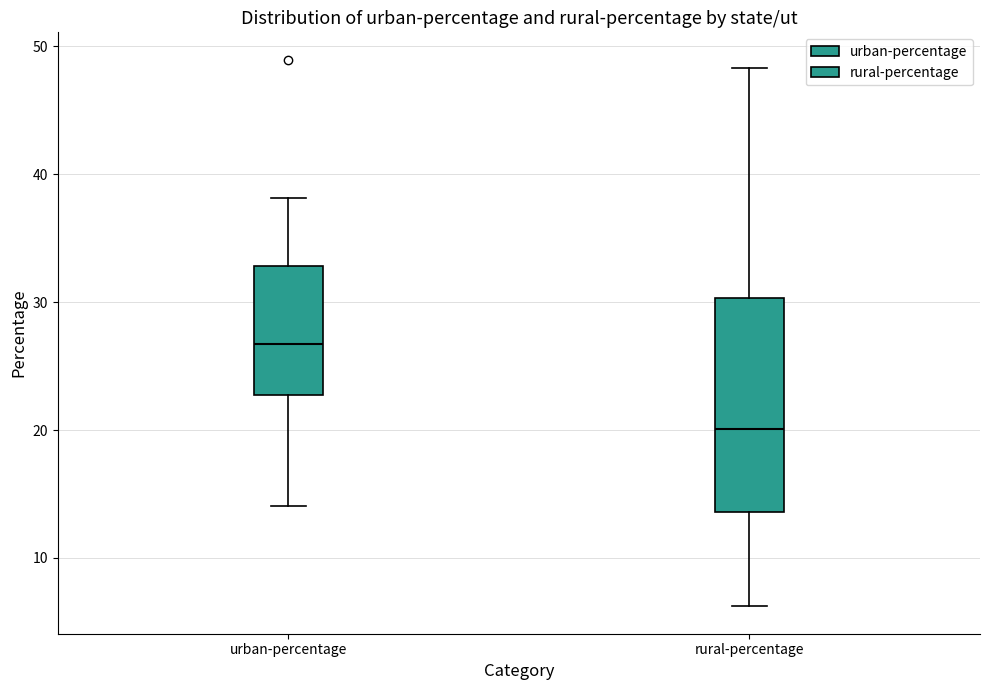

Reading left to right, read every box against the y-axis: the position of its median line, the range the box covers, and the ends of its whiskers. The values are not printed on the chart, so give them approximately, as read against the axis.

urban-percentage: median 27, box 23 to 33, whiskers 14 to 38
rural-percentage: median 20, box 14 to 30, whiskers 6 to 48